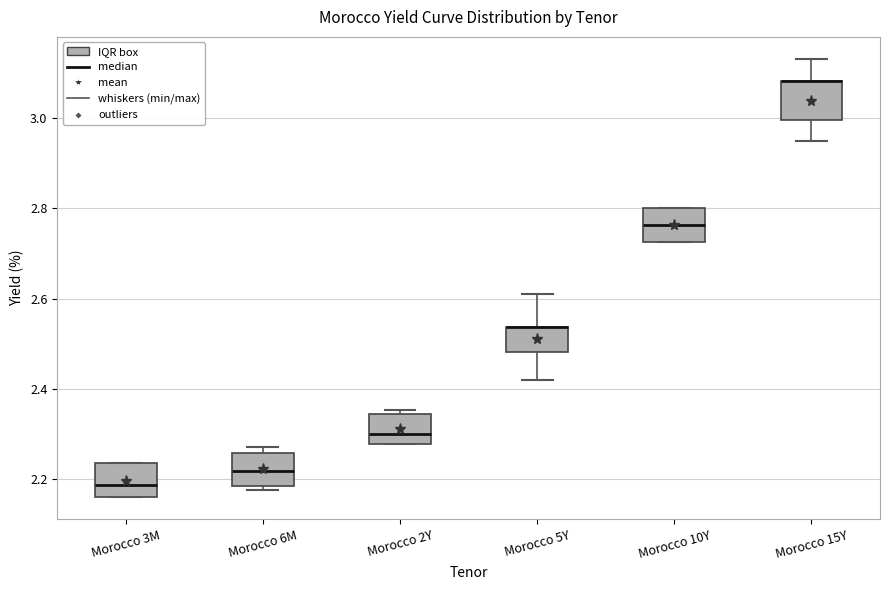

Reading left to right, read every box against the y-axis: the position of its median line, the range the box covers, and the ends of its whiskers. The values are not printed on the chart, so give them approximately, as read against the axis.

Morocco 3M: median 2.18, box 2.16 to 2.24, whiskers 2.16 to 2.24
Morocco 6M: median 2.22, box 2.18 to 2.26, whiskers 2.18 (just below the box's lower edge) to 2.28
Morocco 2Y: median 2.30, box 2.28 to 2.34, whiskers 2.28 to 2.36
Morocco 5Y: median 2.54 (drawn on the box's upper edge), box 2.48 to 2.54, whiskers 2.42 to 2.62
Morocco 10Y: median 2.76, box 2.72 to 2.80, whiskers 2.72 to 2.80
Morocco 15Y: median 3.08 (drawn on the box's upper edge), box 3.00 to 3.08, whiskers 2.96 to 3.14